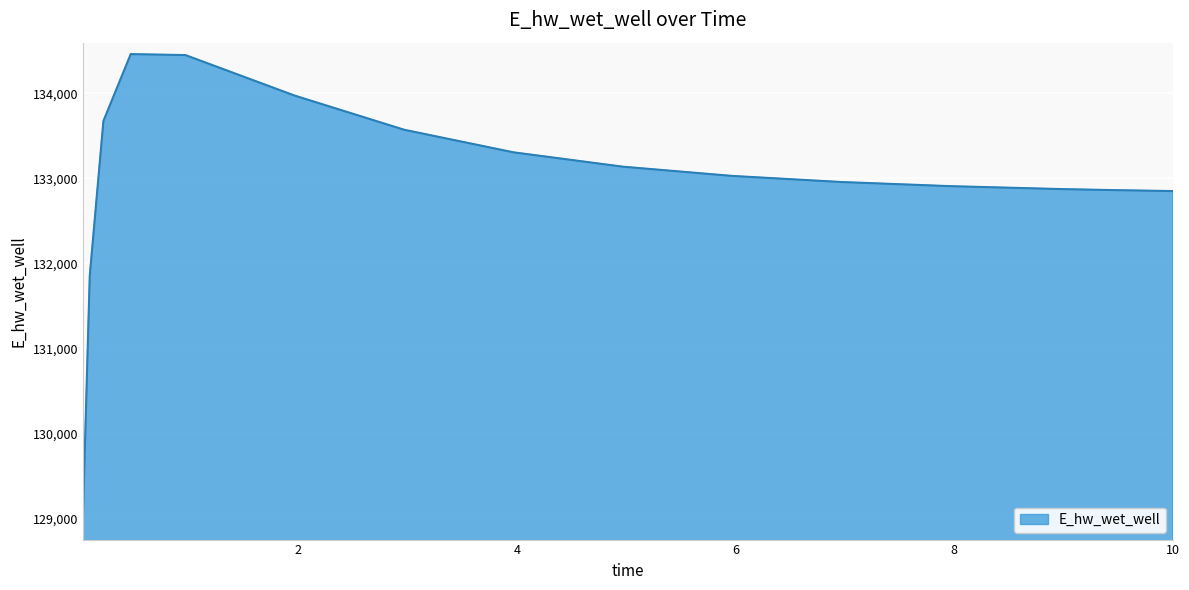

What is the smallest value displayed?

129008.6